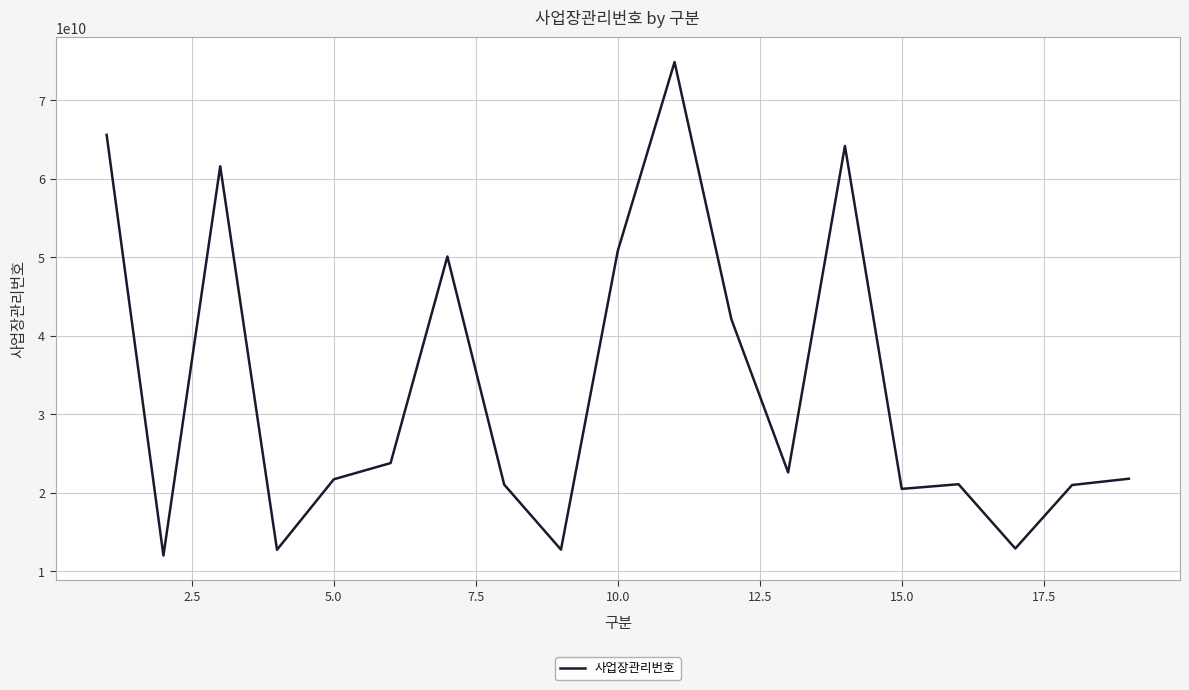

What is the difference between the maximum and minimum values?

62883996250